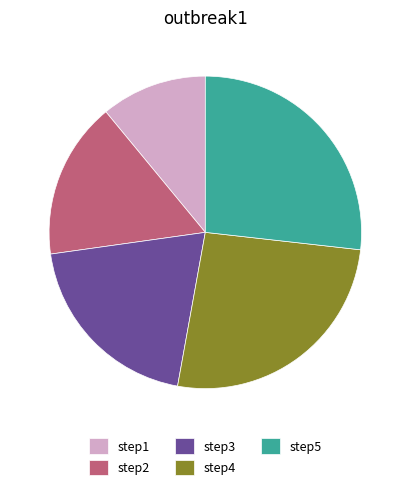

Which category has the smallest portion of the pie?

step1